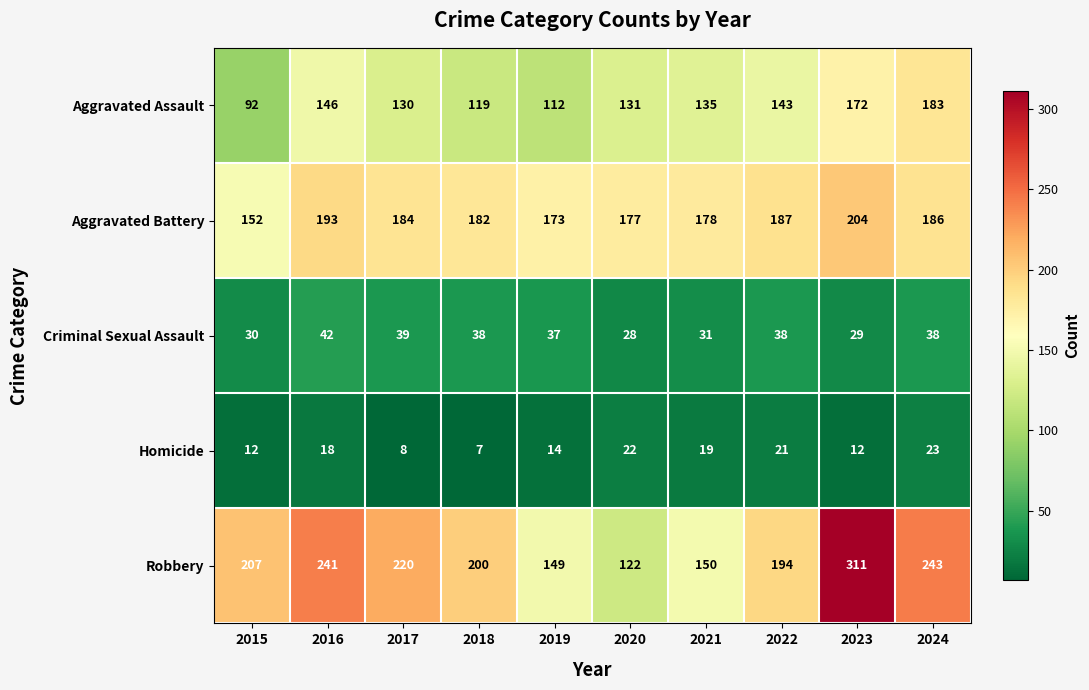

The value of Criminal Sexual Assault at 2021 is 47. True or false?

False